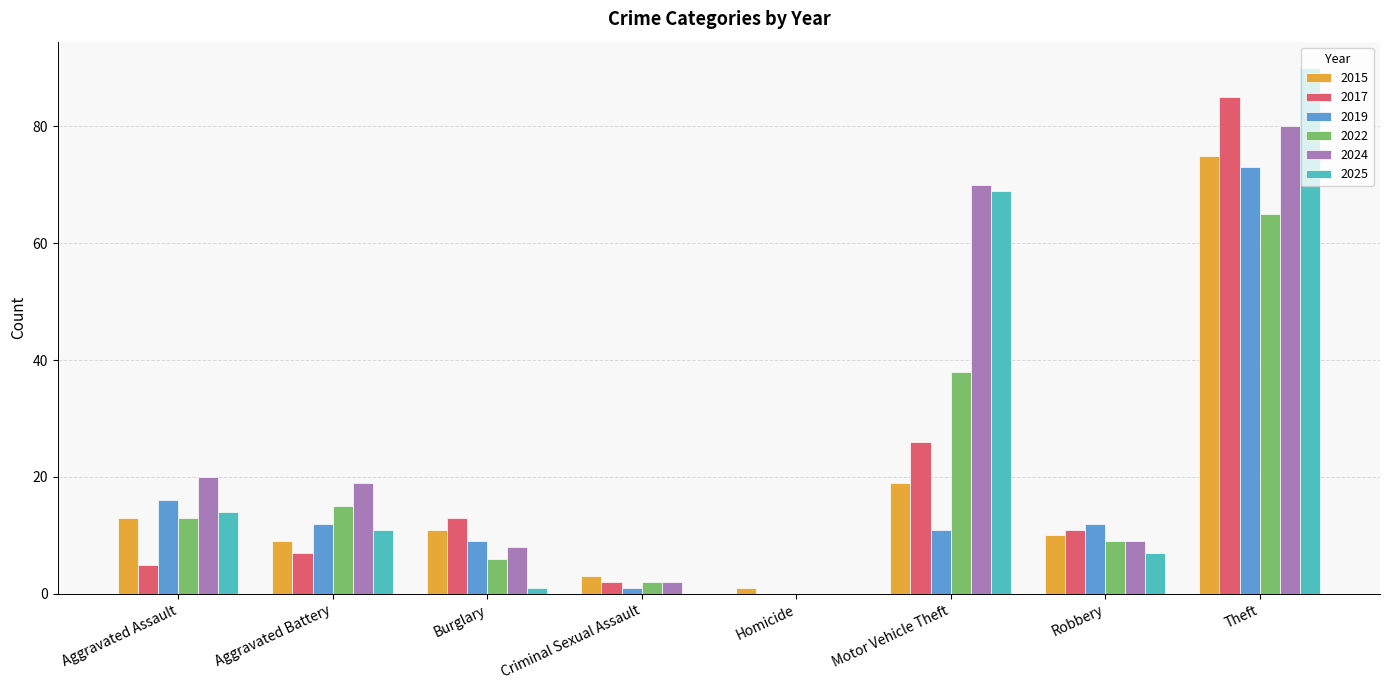

What is the total value across all series at Aggravated Battery?

73